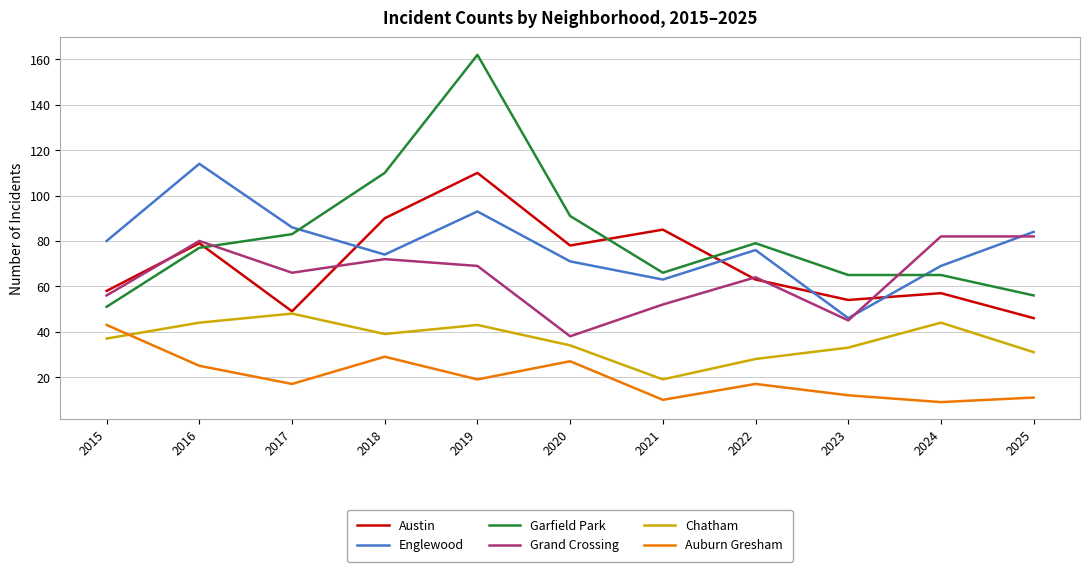

In Auburn Gresham, how many points are higher than both neighbors (excluding endpoints)?

3